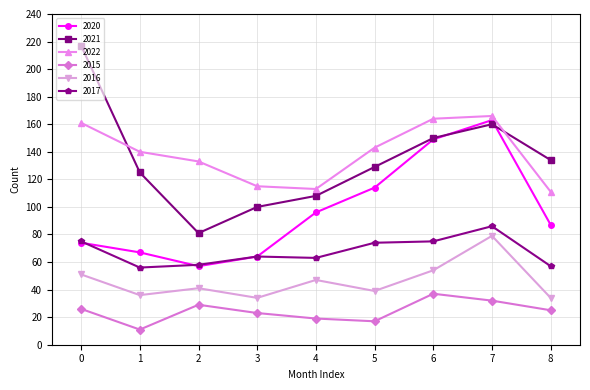

True or false: 2015 and 2021 cross at least once.

False